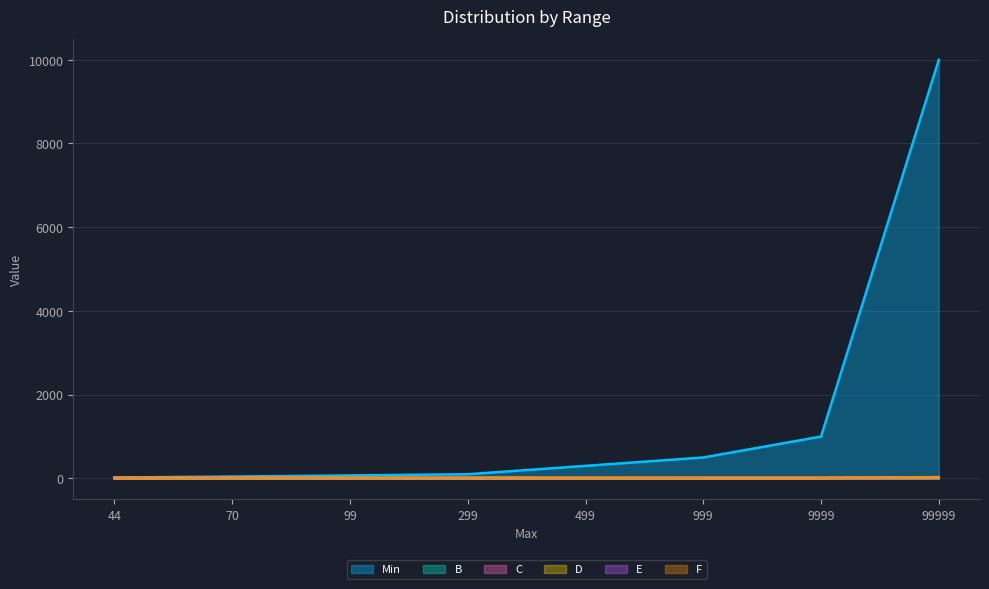

The value of Min at 44 is 20.6. True or false?

True